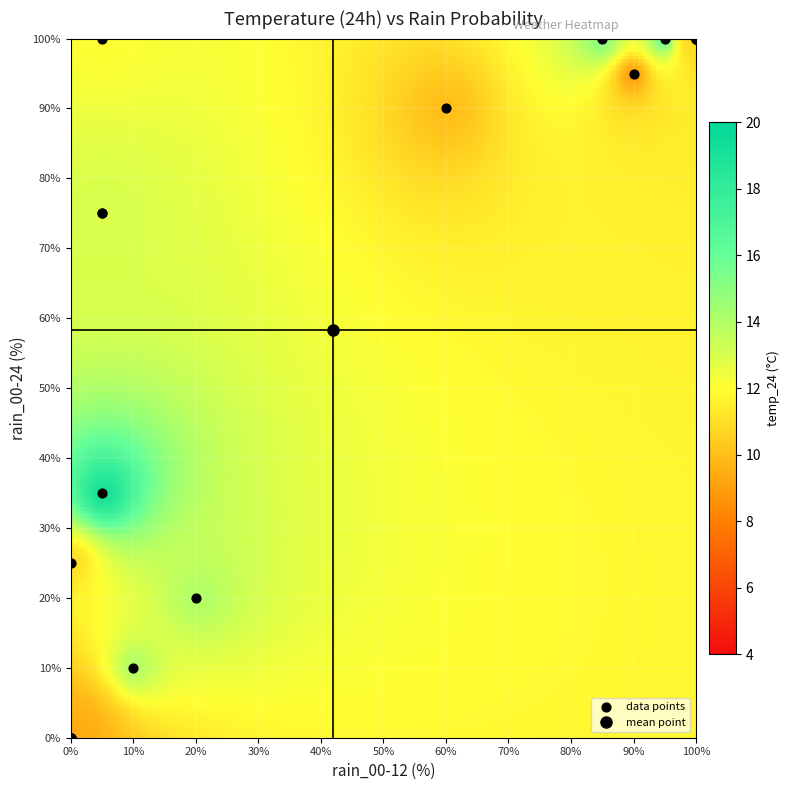

What Y value in the scatter plot is closest to 50?

35